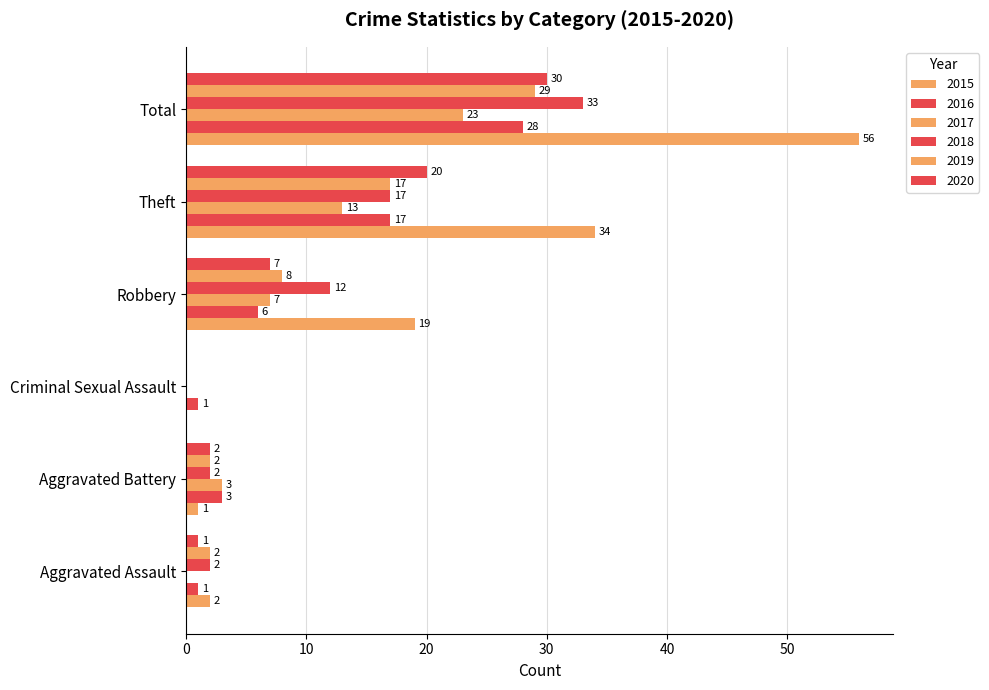

What is the label of the 2nd bar from the right?

Theft